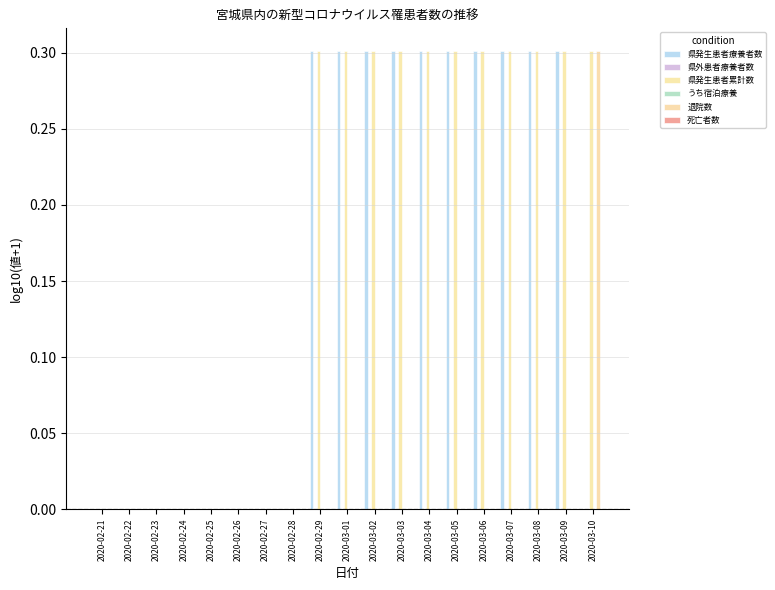

What is the total value across all series at 2020-03-02?

0.6